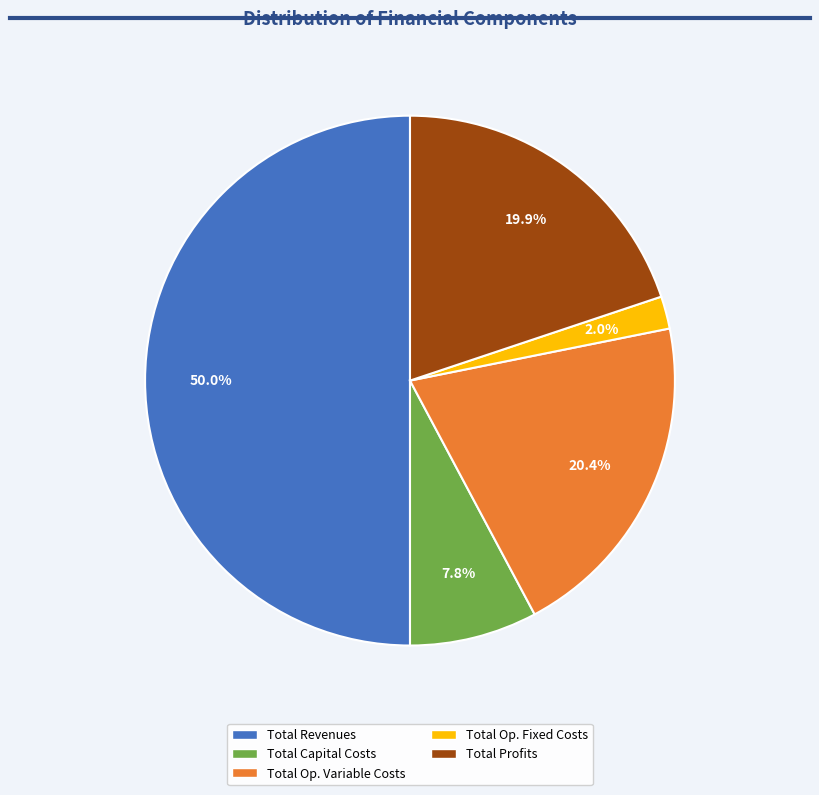

Rank the categories by value from highest to lowest.

Total Revenues, Total Operation Variable Costs, Total Profits, Total Capital Costs, Total Operation Fixed Costs